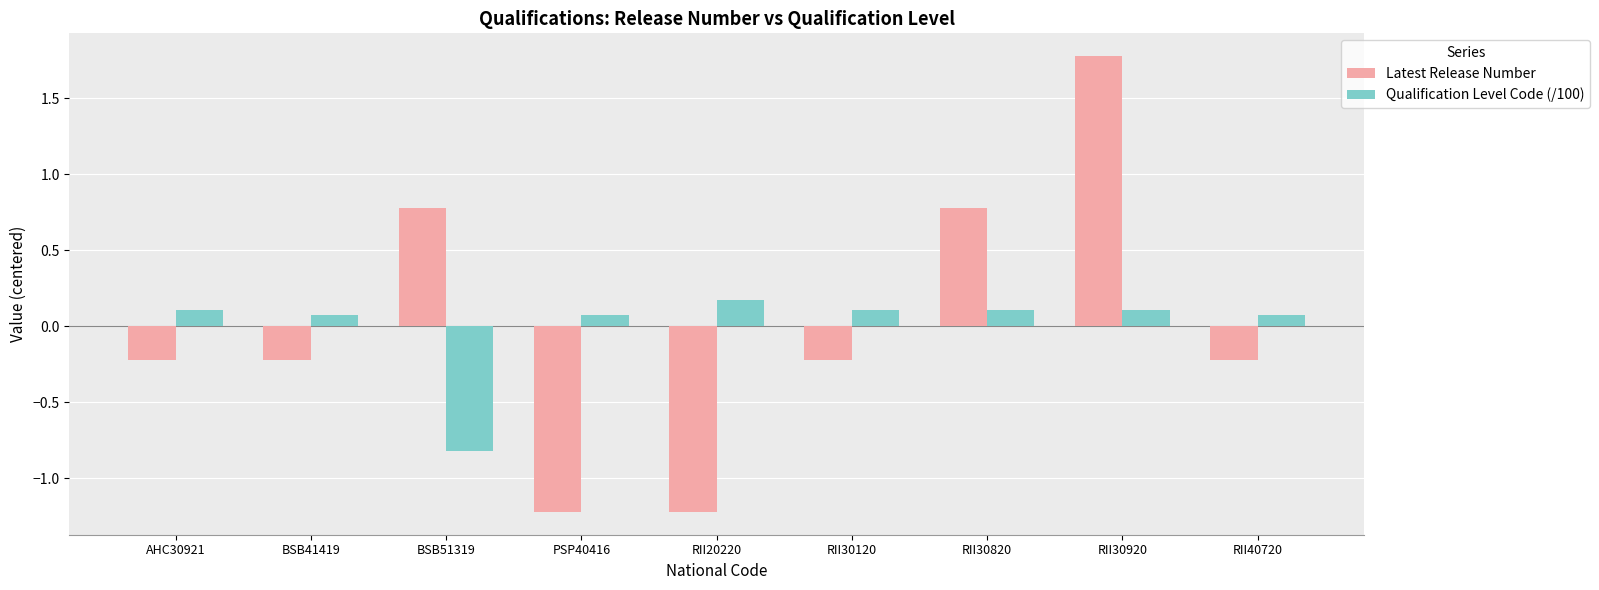

Which category has the highest value in the Qualification Level Code (/100) series?

RII20220